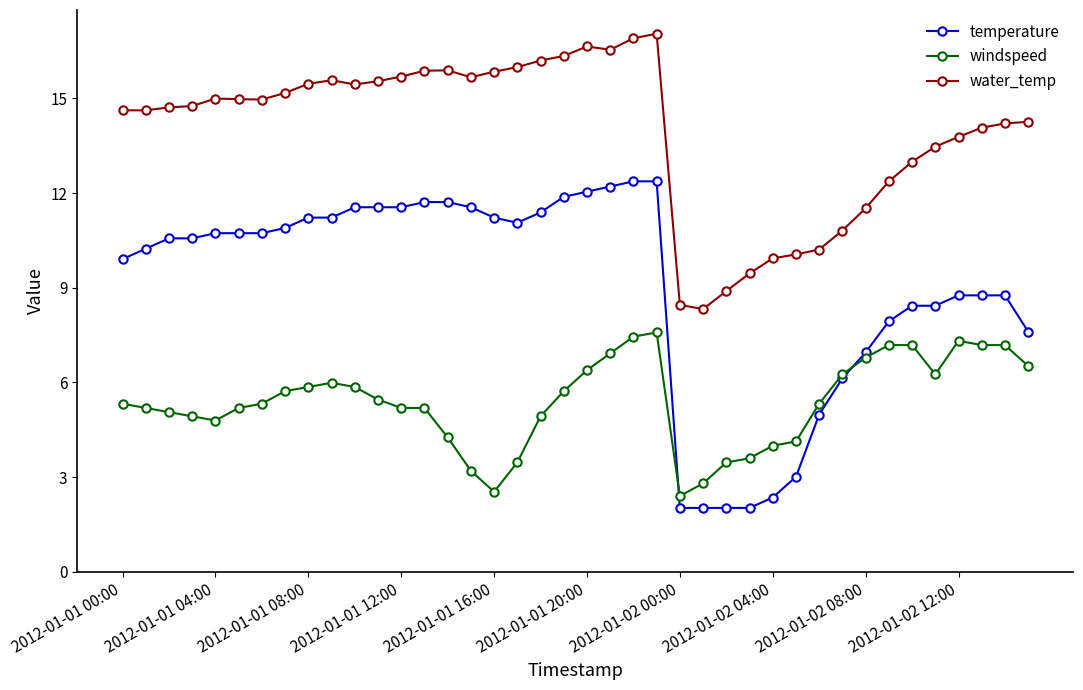

How many lines are shown in the chart?

3